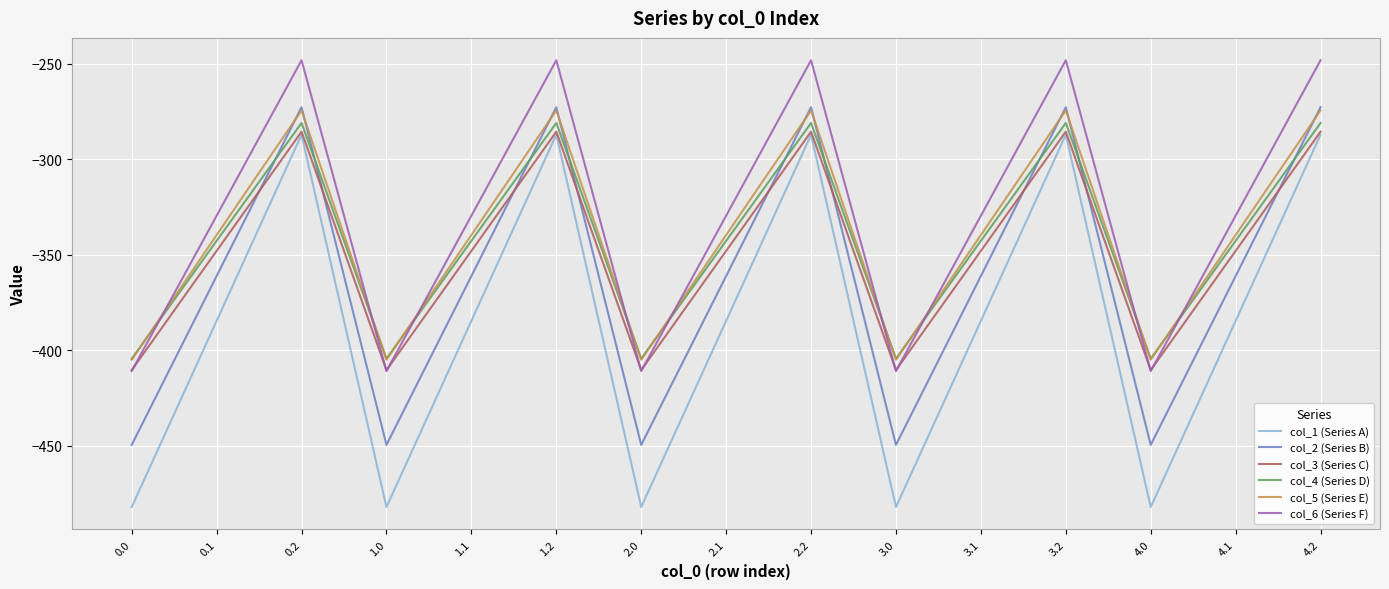

Reading left to right, extract all data points from this chart.

col_1 (Series A): 0.0=-482.0	0.1=-384.6	0.2=-287.1	1.0=-482.0	1.1=-384.6	1.2=-287.1	2.0=-482.0	2.1=-384.6	2.2=-287.1	3.0=-482.0	3.1=-384.6	3.2=-287.1	4.0=-482.0	4.1=-384.6	4.2=-287.1
col_2 (Series B): 0.0=-449.5	0.1=-361.1	0.2=-272.7	1.0=-449.5	1.1=-361.1	1.2=-272.7	2.0=-449.5	2.1=-361.1	2.2=-272.7	3.0=-449.5	3.1=-361.1	3.2=-272.7	4.0=-449.5	4.1=-361.1	4.2=-272.7
col_3 (Series C): 0.0=-410.3	0.1=-347.9	0.2=-285.5	1.0=-410.3	1.1=-347.9	1.2=-285.5	2.0=-410.3	2.1=-347.9	2.2=-285.5	3.0=-410.3	3.1=-347.9	3.2=-285.5	4.0=-410.3	4.1=-347.9	4.2=-285.5
col_4 (Series D): 0.0=-404.4	0.1=-342.7	0.2=-281.0	1.0=-404.4	1.1=-342.7	1.2=-281.0	2.0=-404.4	2.1=-342.7	2.2=-281.0	3.0=-404.4	3.1=-342.7	3.2=-281.0	4.0=-404.4	4.1=-342.7	4.2=-281.0
col_5 (Series E): 0.0=-404.9	0.1=-339.6	0.2=-274.4	1.0=-404.9	1.1=-339.6	1.2=-274.4	2.0=-404.9	2.1=-339.6	2.2=-274.4	3.0=-404.9	3.1=-339.6	3.2=-274.4	4.0=-404.9	4.1=-339.6	4.2=-274.4
col_6 (Series F): 0.0=-410.8	0.1=-329.5	0.2=-248.1	1.0=-410.8	1.1=-329.5	1.2=-248.1	2.0=-410.8	2.1=-329.5	2.2=-248.1	3.0=-410.8	3.1=-329.5	3.2=-248.1	4.0=-410.8	4.1=-329.5	4.2=-248.1